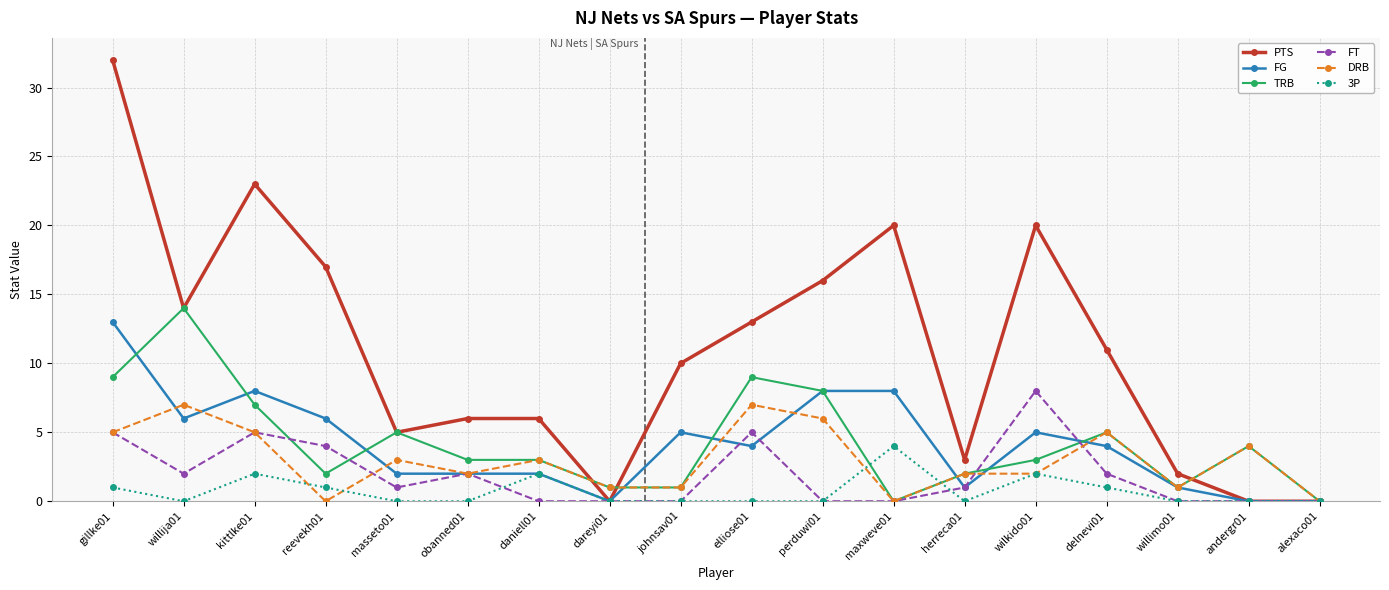

Which series changed the most between daniell01 and elliose01?

PTS